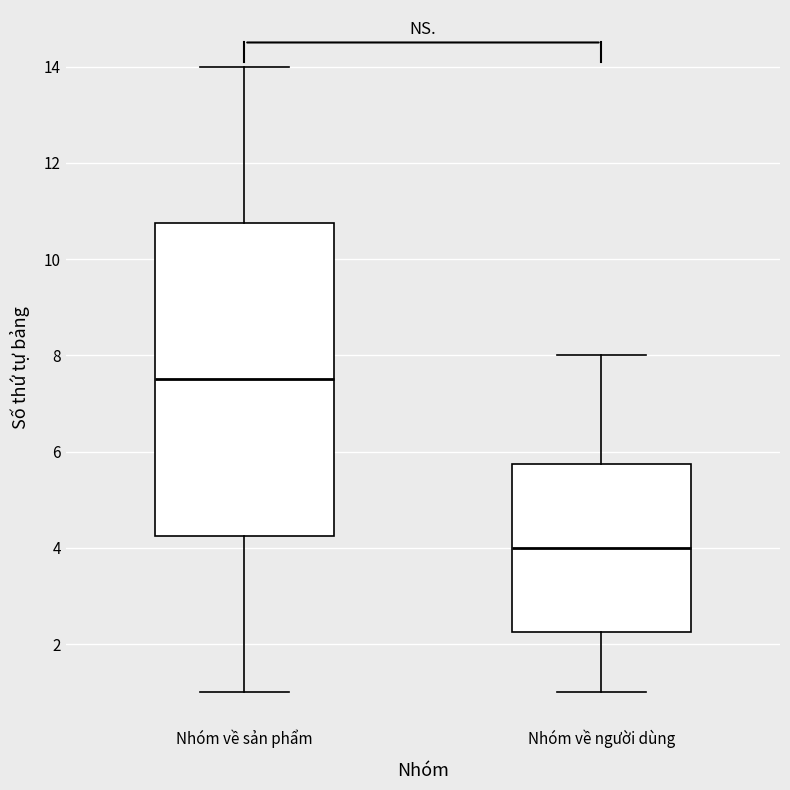

Which box is the tallest, from its lower edge to its upper edge?

Nhóm về sản phẩm